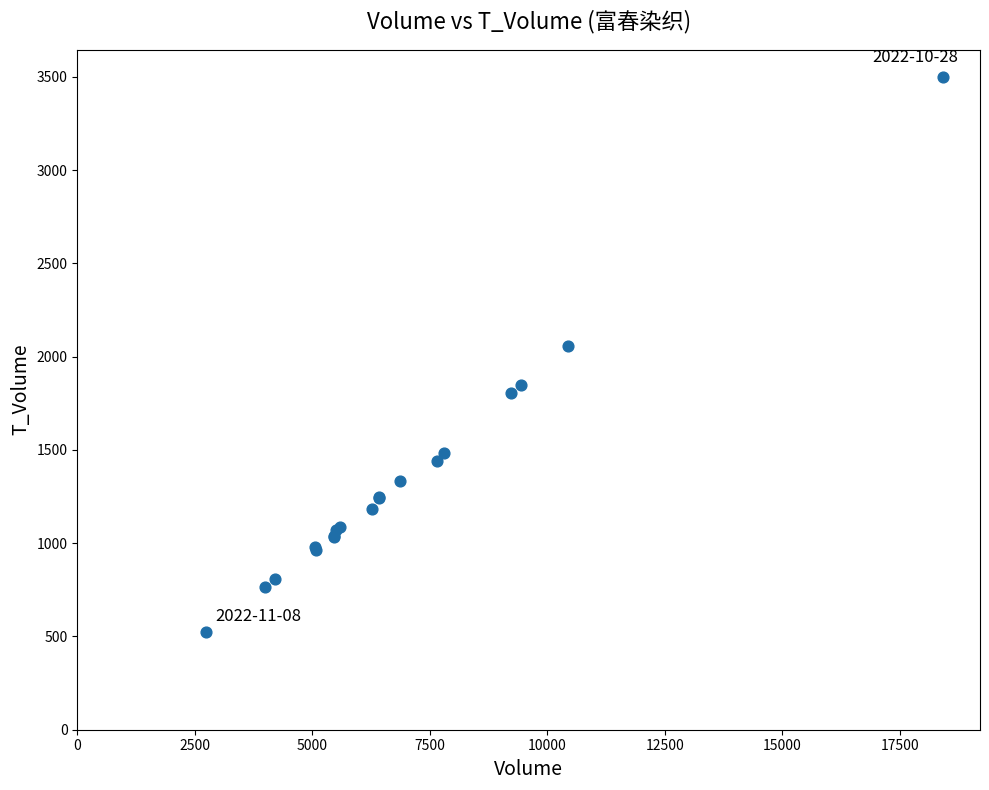

What Y value in the scatter plot is closest to 2010?

2056